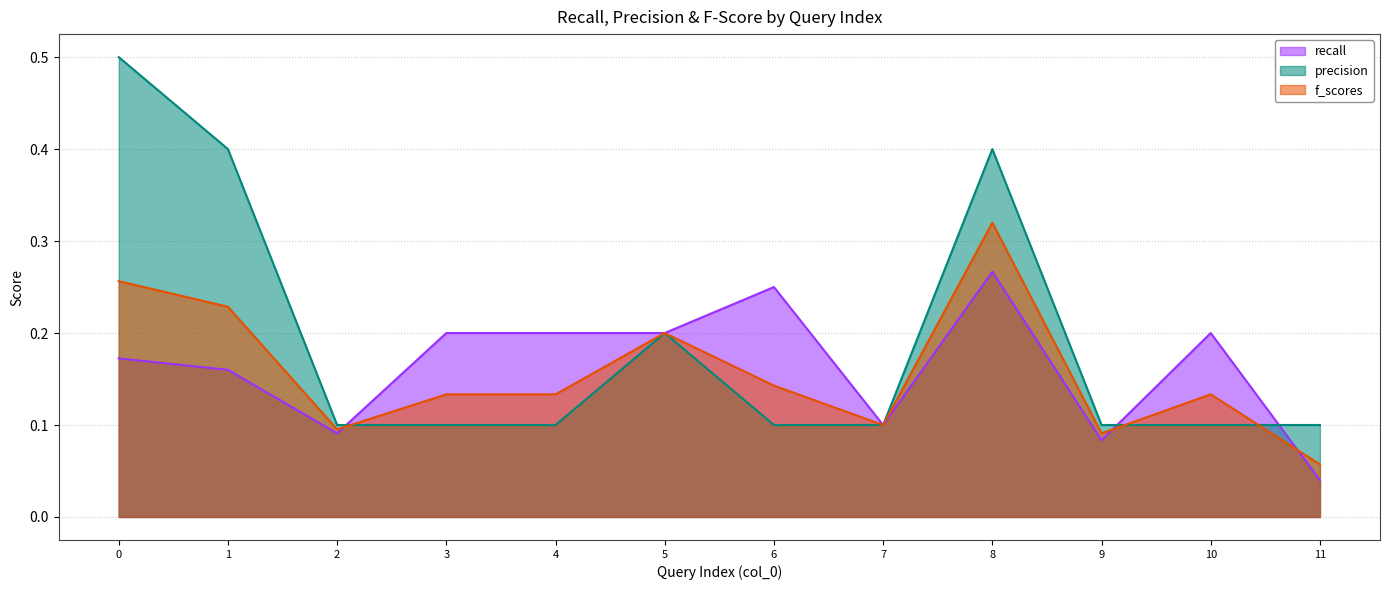

What are all the series names shown in the legend?

recall, precision, f_scores